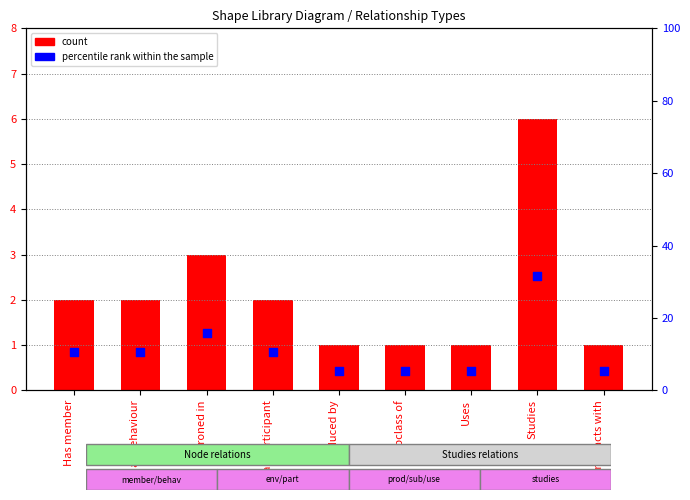

What is the total value across all series at Interacts with?

6.3